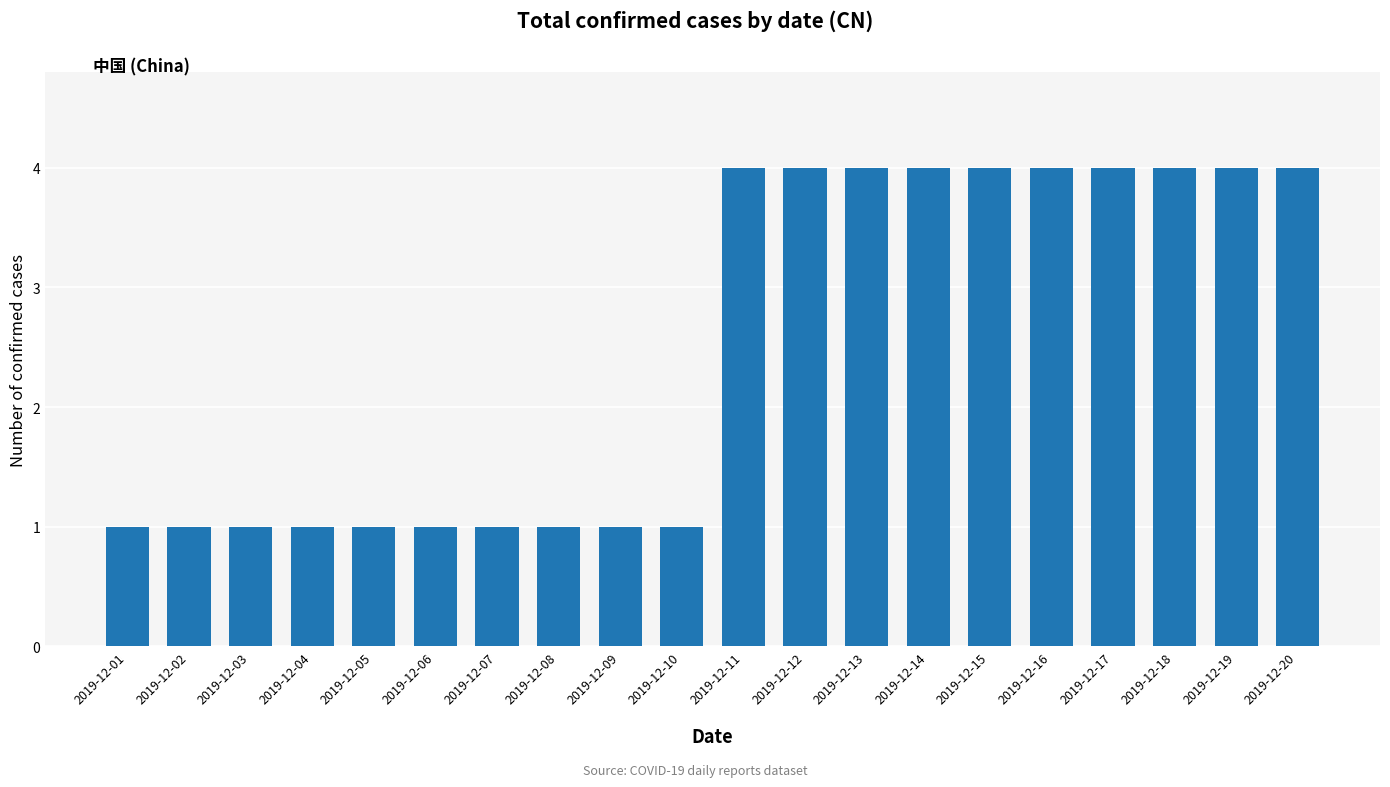

True or false: the data shows 1 at 2019-12-08.

True